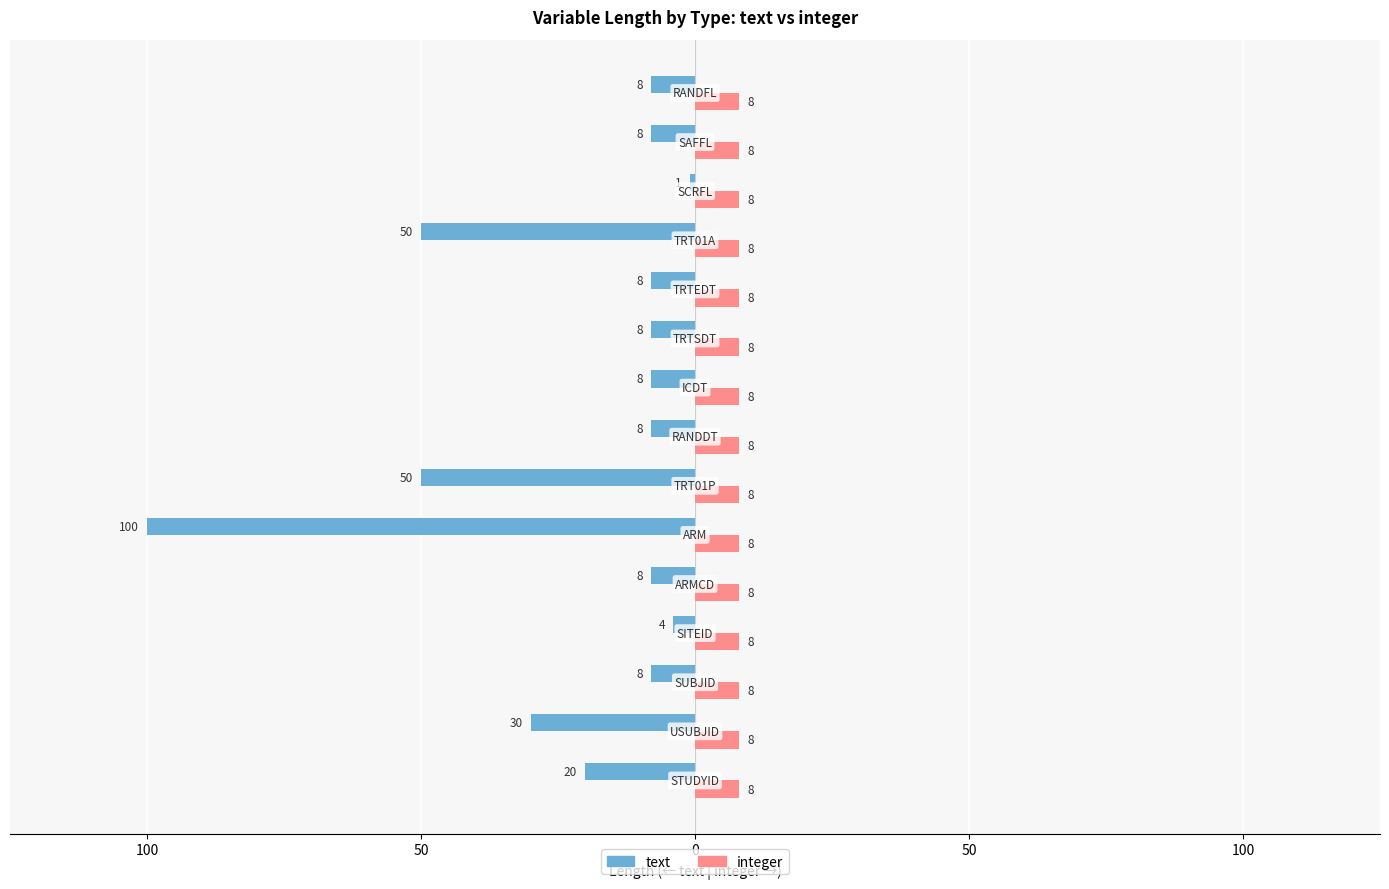

What are all the series names shown in the legend?

text, integer